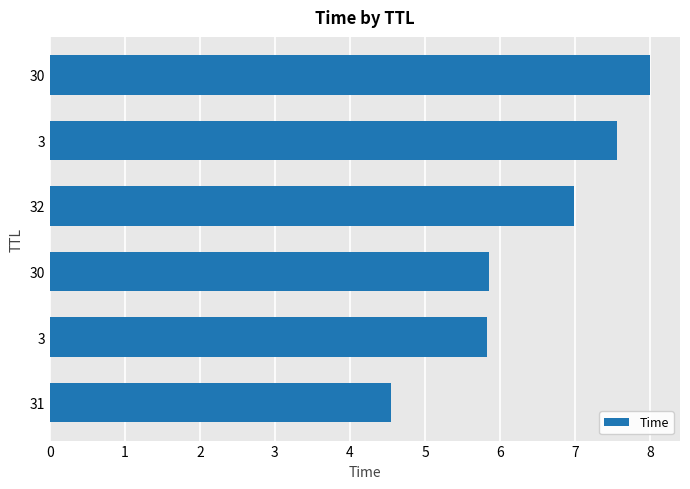

Are the bars horizontal?

Yes